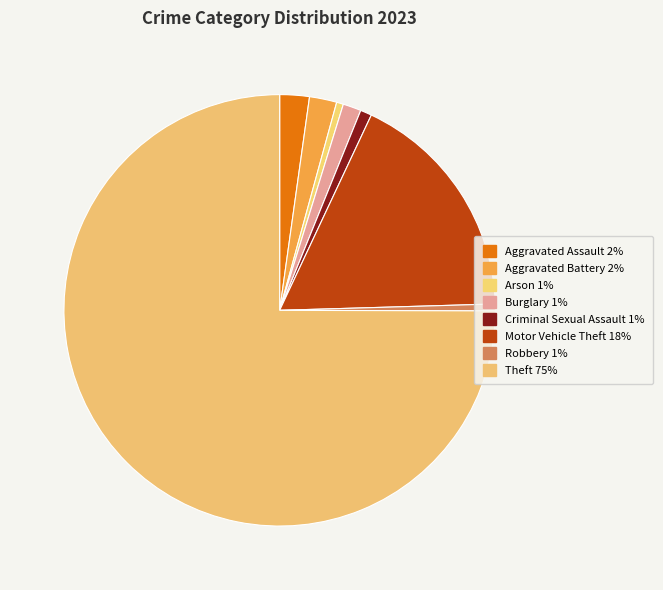

Count the number of slices in the pie.

8